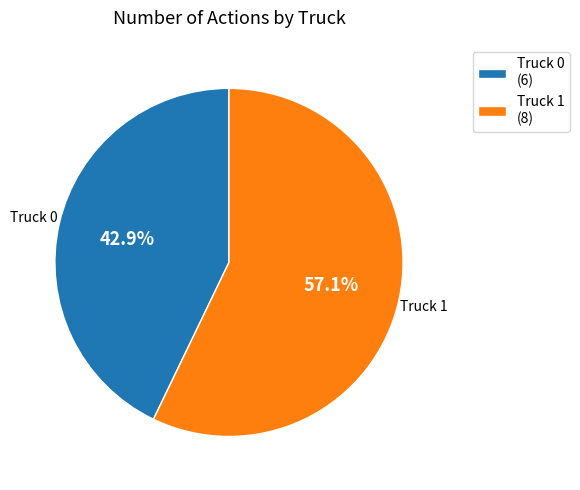

Does any single category account for the majority?

Yes